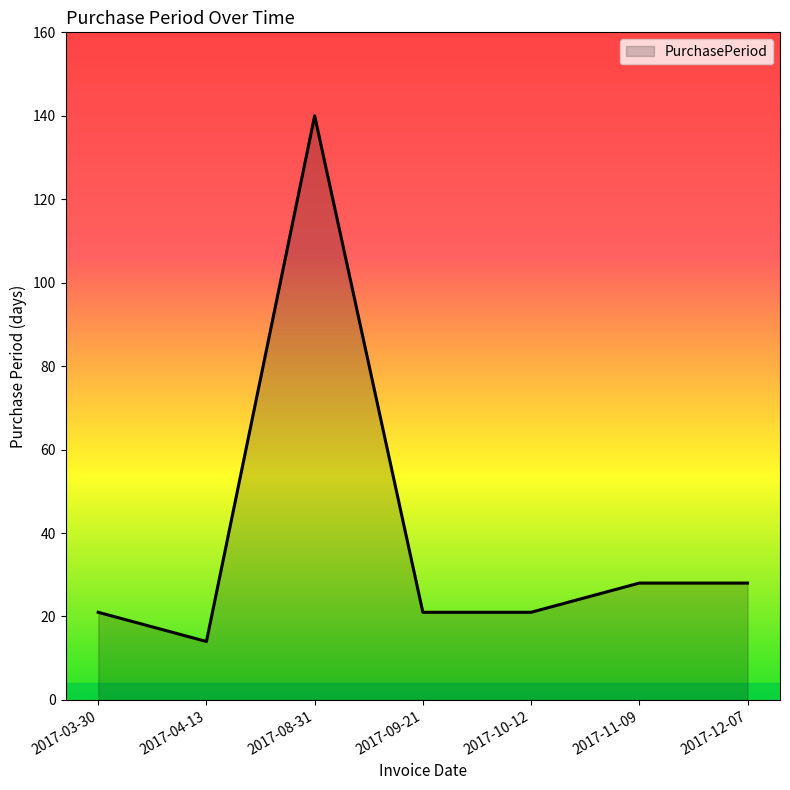

Reading left to right, extract all data points from this chart.

21	14	140	21	21	28	28